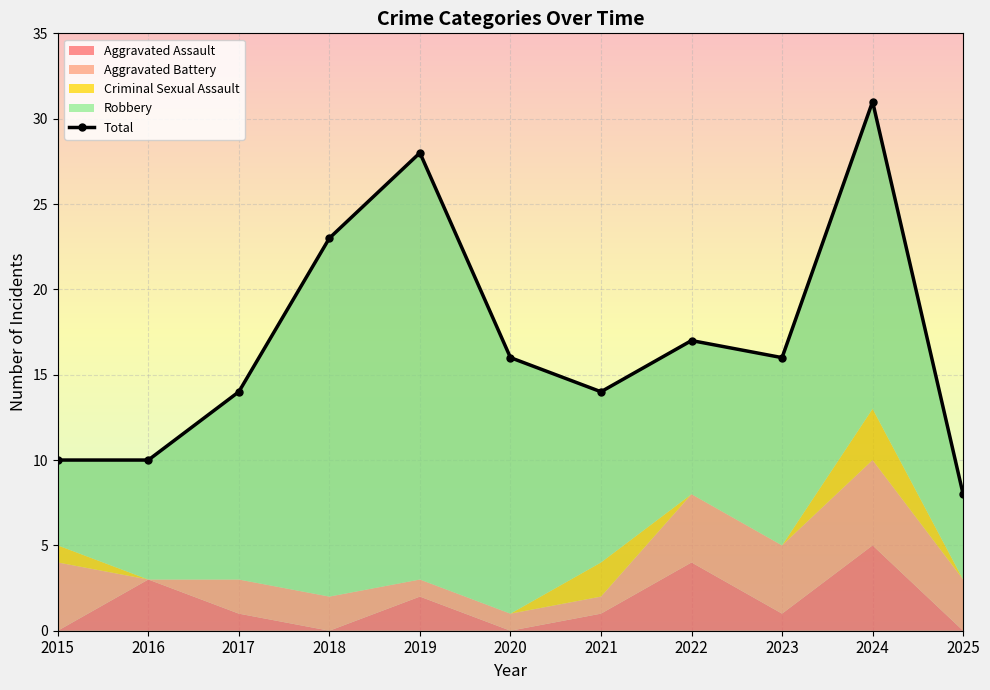

How many values are below 16?

5